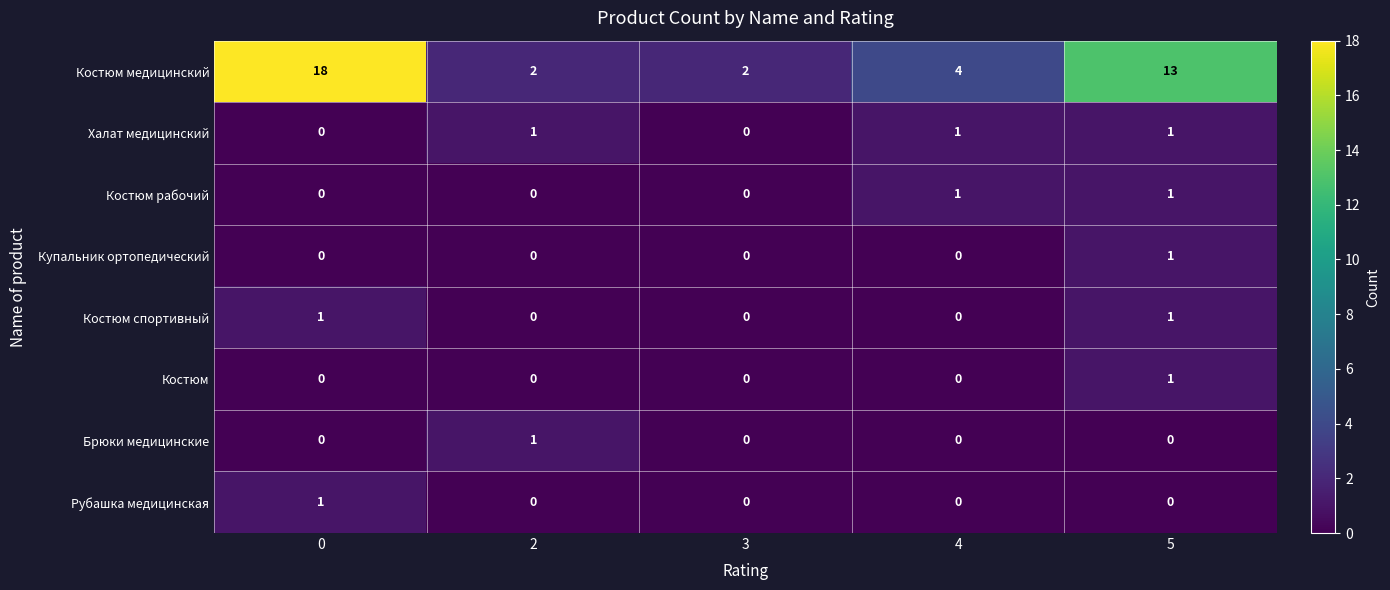

Is it true that Рубашка медицинская equals 0 at 5?

True